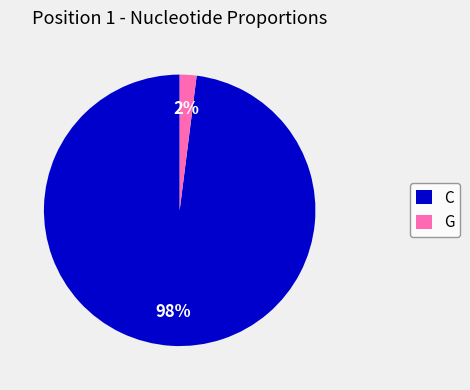

To the nearest percent, what is the average slice percentage?

50%